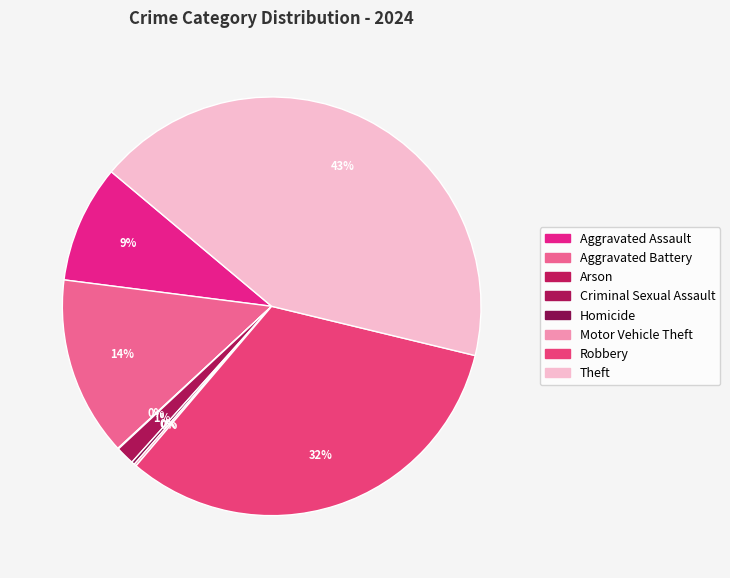

Which slice is the smallest?

Arson